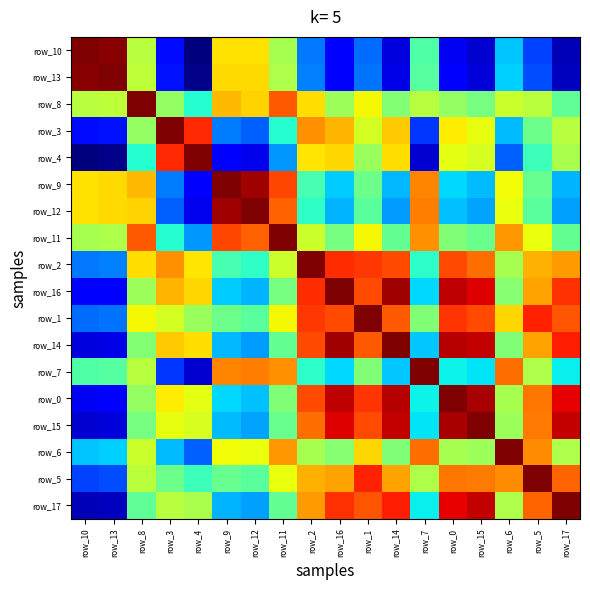

What is the greatest value displayed?

1.0